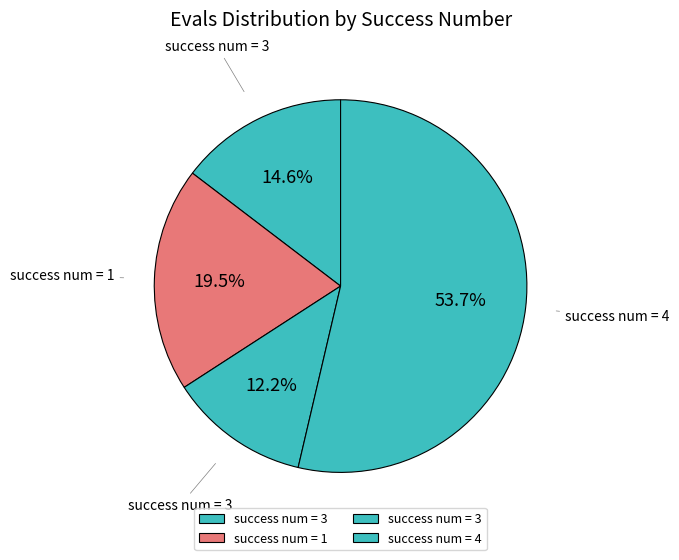

How many slices are in this pie chart?

4